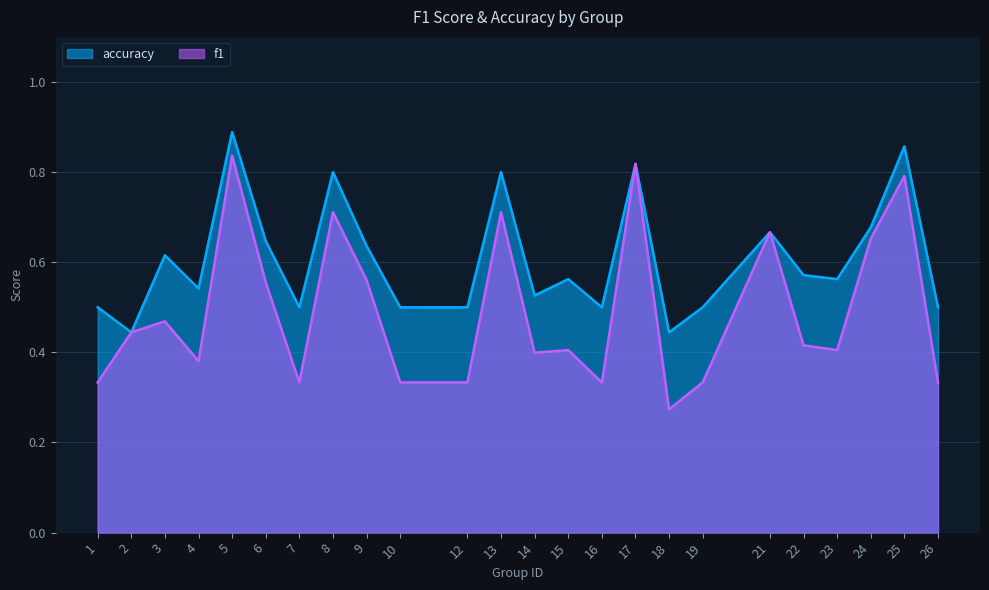

What is the total value across all series at 9?

1.2